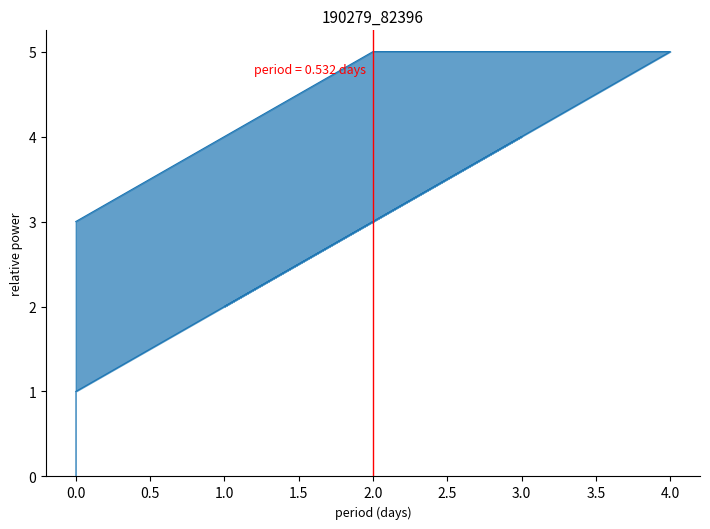

What is the approximate value at 4?

5